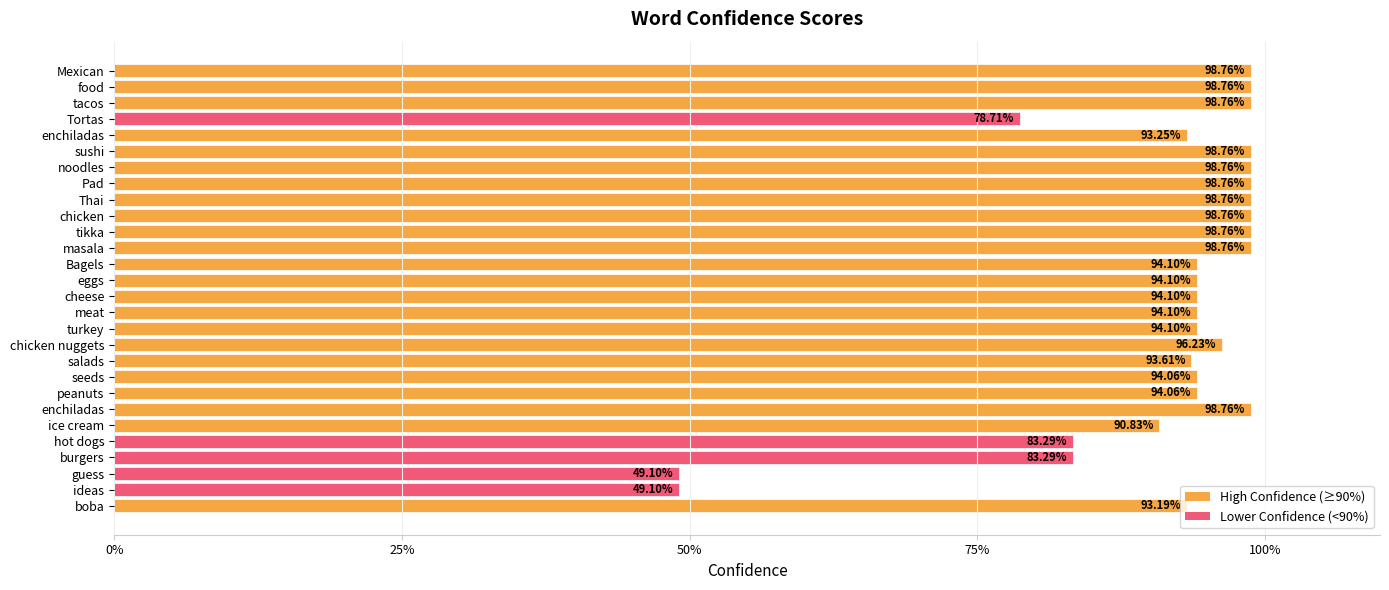

Does the chart contain stacked bars?

No